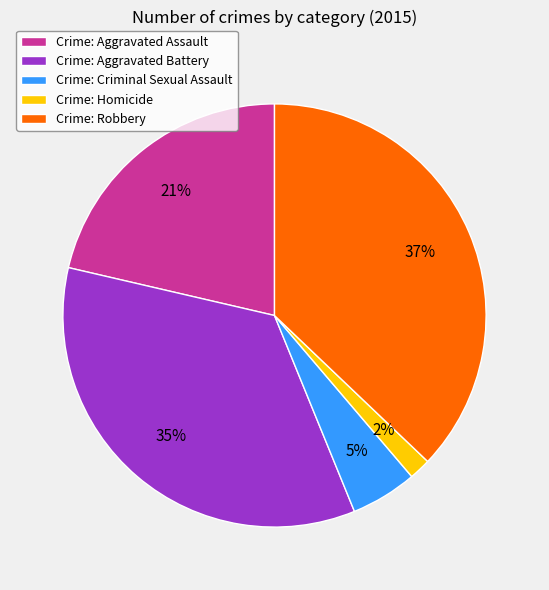

Which slice is the smallest?

Crime: Homicide